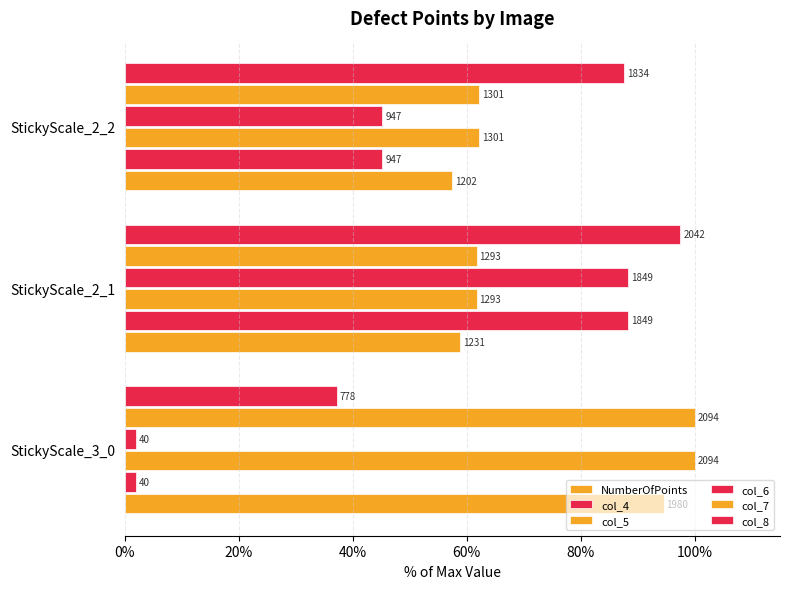

Rank the series by their maximum value, from highest to lowest.

col_5, col_7, col_8, NumberOfPoints, col_4, col_6